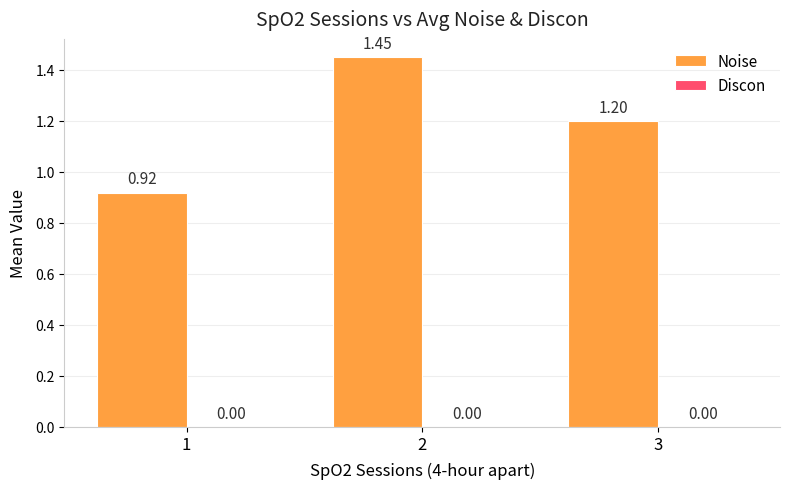

What is the difference between the second highest and minimum values?

0.3